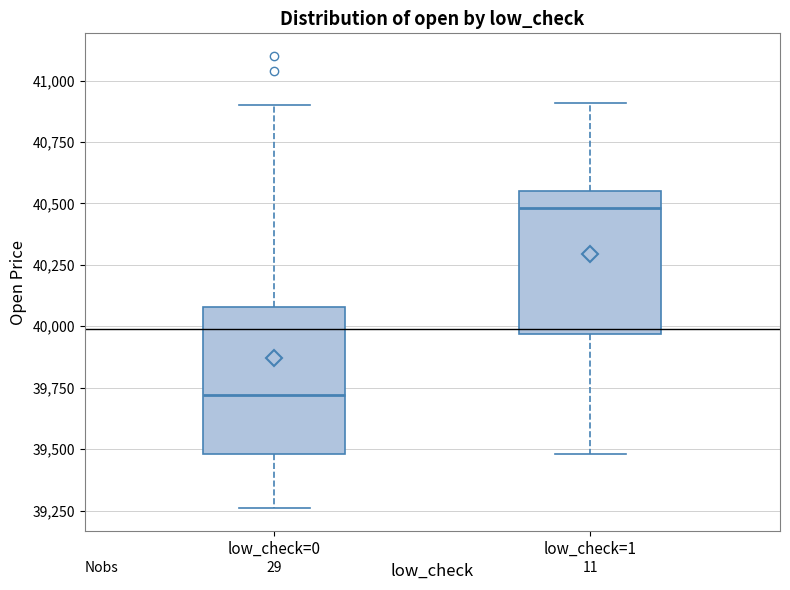

Which box has the highest median line?

low_check=1